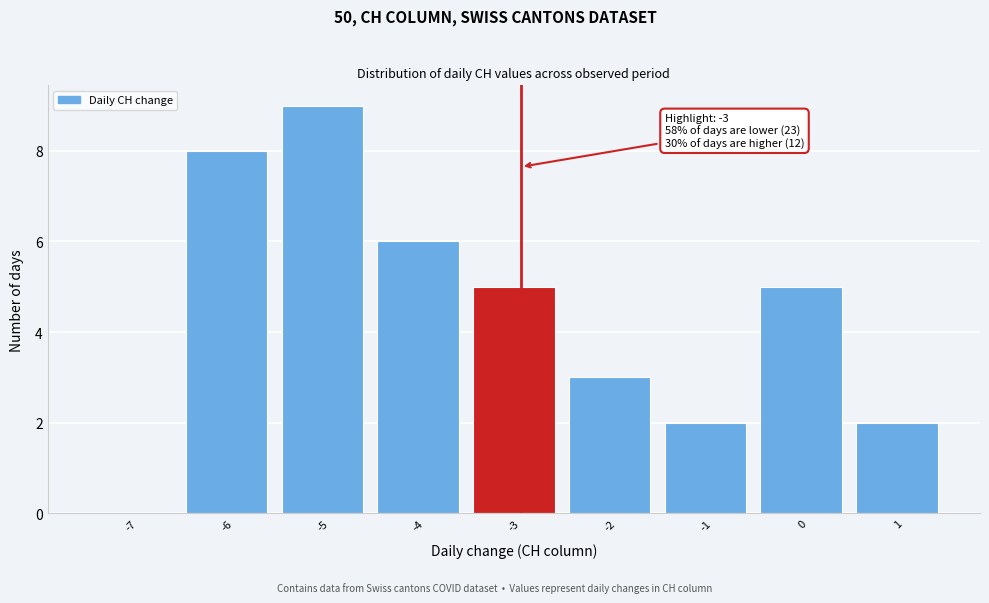

Reading right to left, transcribe all the data shown in this chart.

1=2	0=5	-1=2	-2=3	-3=5	-4=6	-5=9	-6=8	-7=0